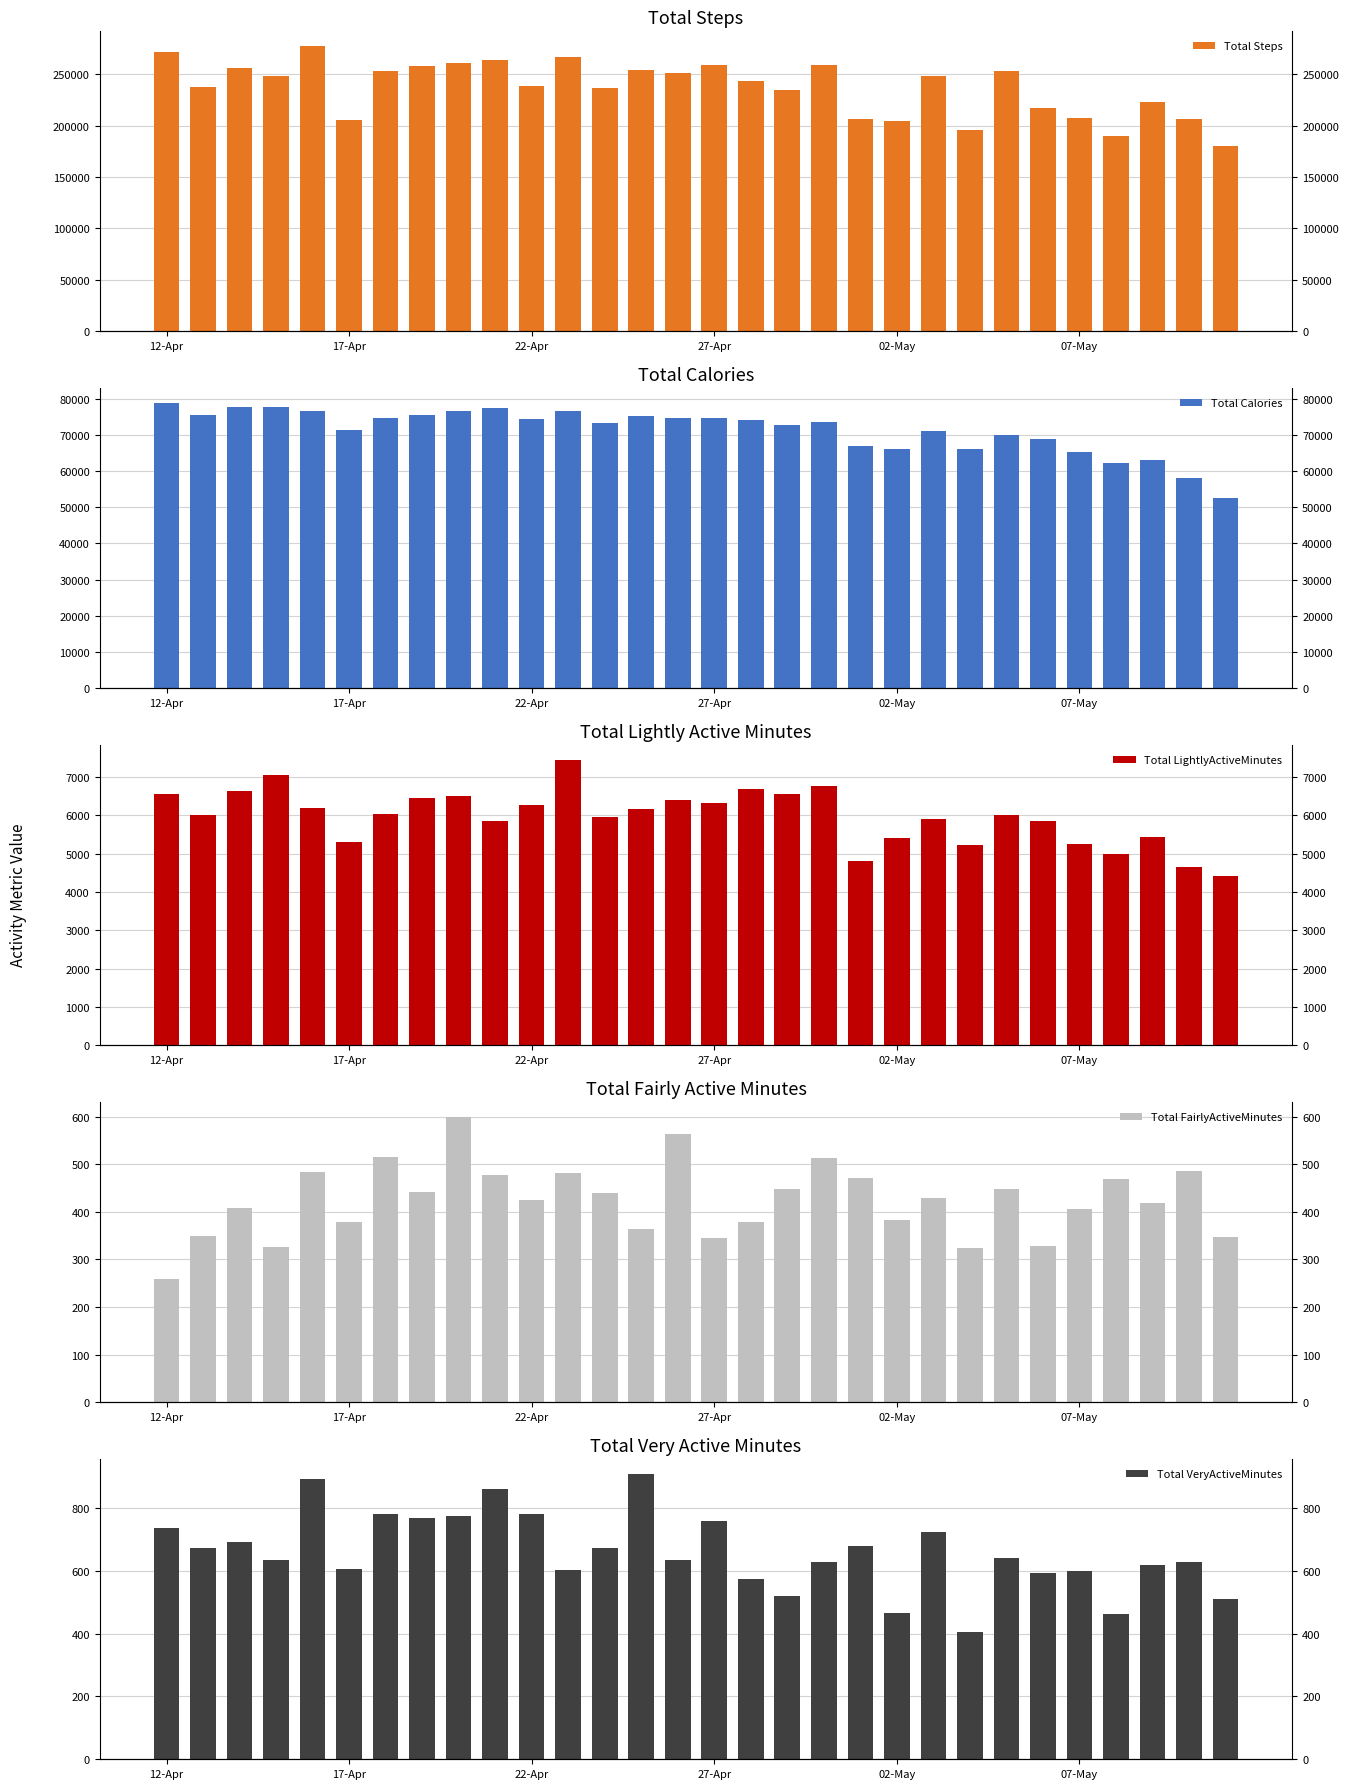

What are all the series names shown in the legend?

Total Steps, Total Calories, Total LightlyActiveMinutes, Total FairlyActiveMinutes, Total VeryActiveMinutes